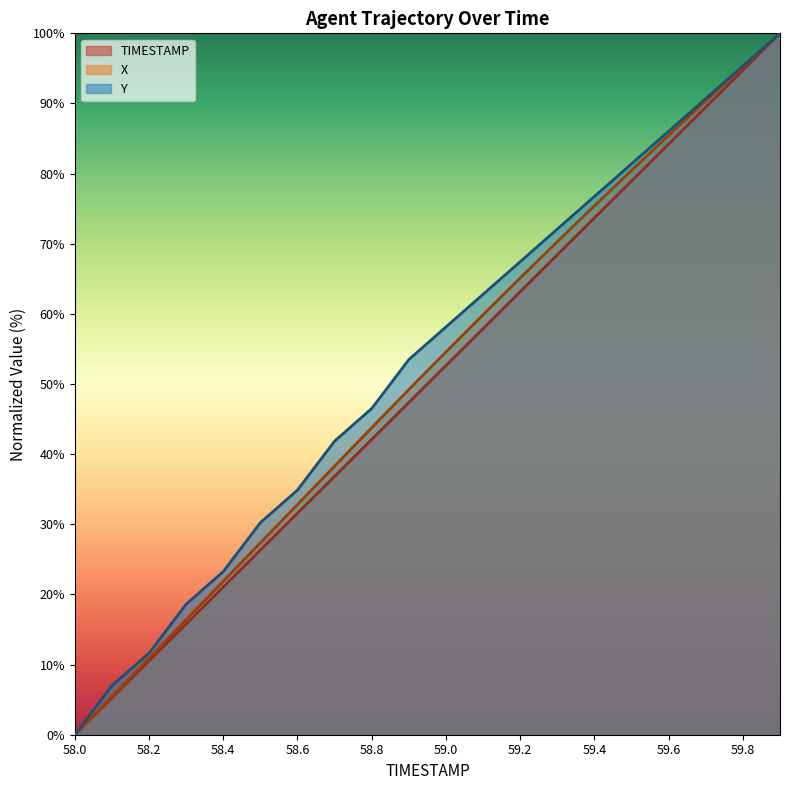

Which series has the largest total across all categories?

Y